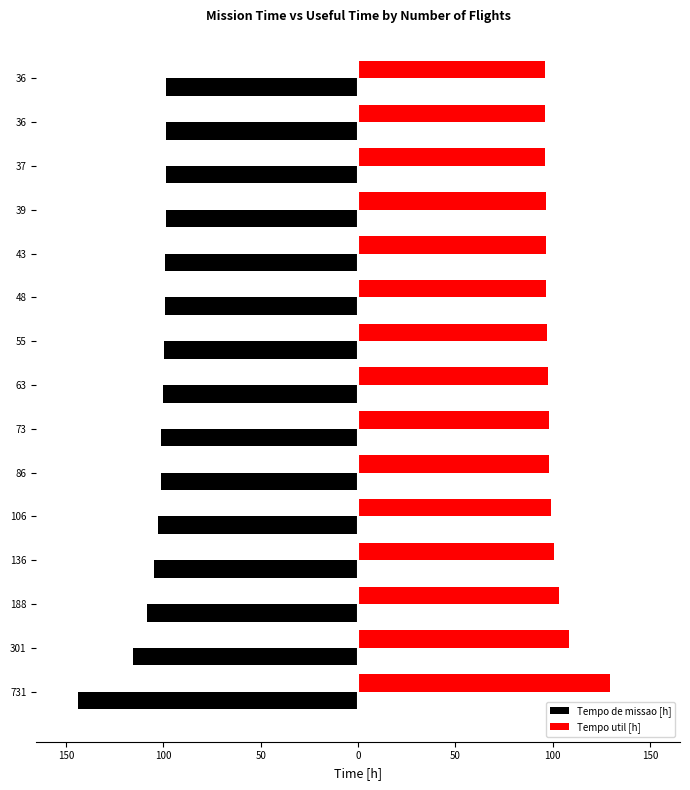

What are all the series names shown in the legend?

Tempo de missao [h], Tempo util [h]